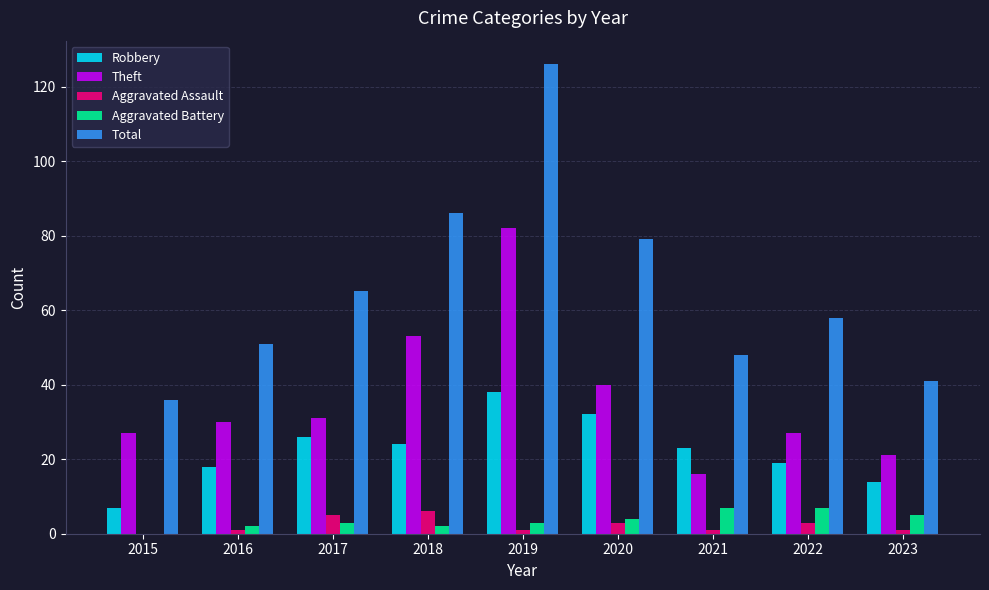

How many categories are shown in the chart?

9